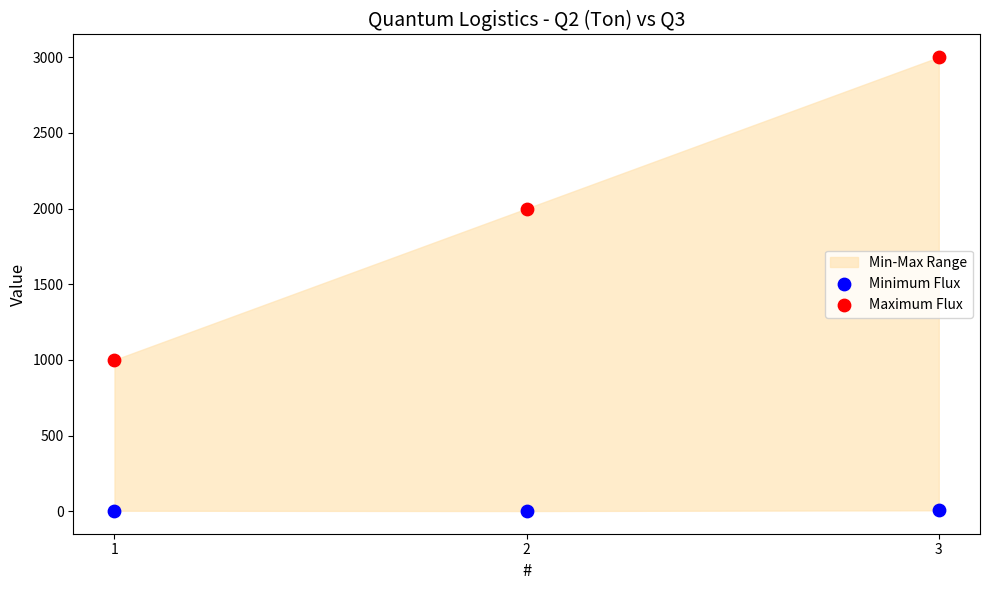

Across all data points, what is the range of Y values (max minus min)?

2999